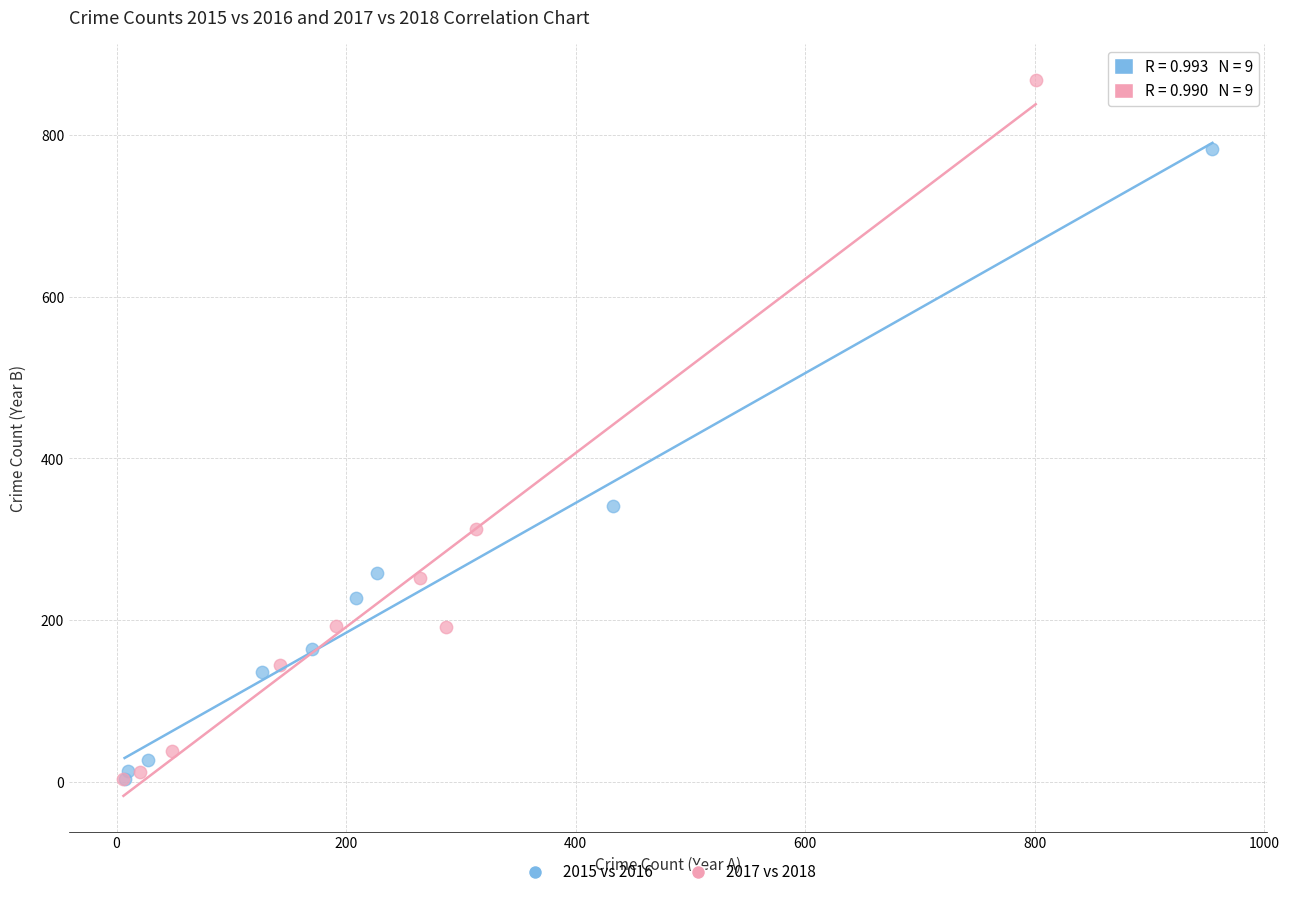

Which series contains the highest Y value?

2017 vs 2018